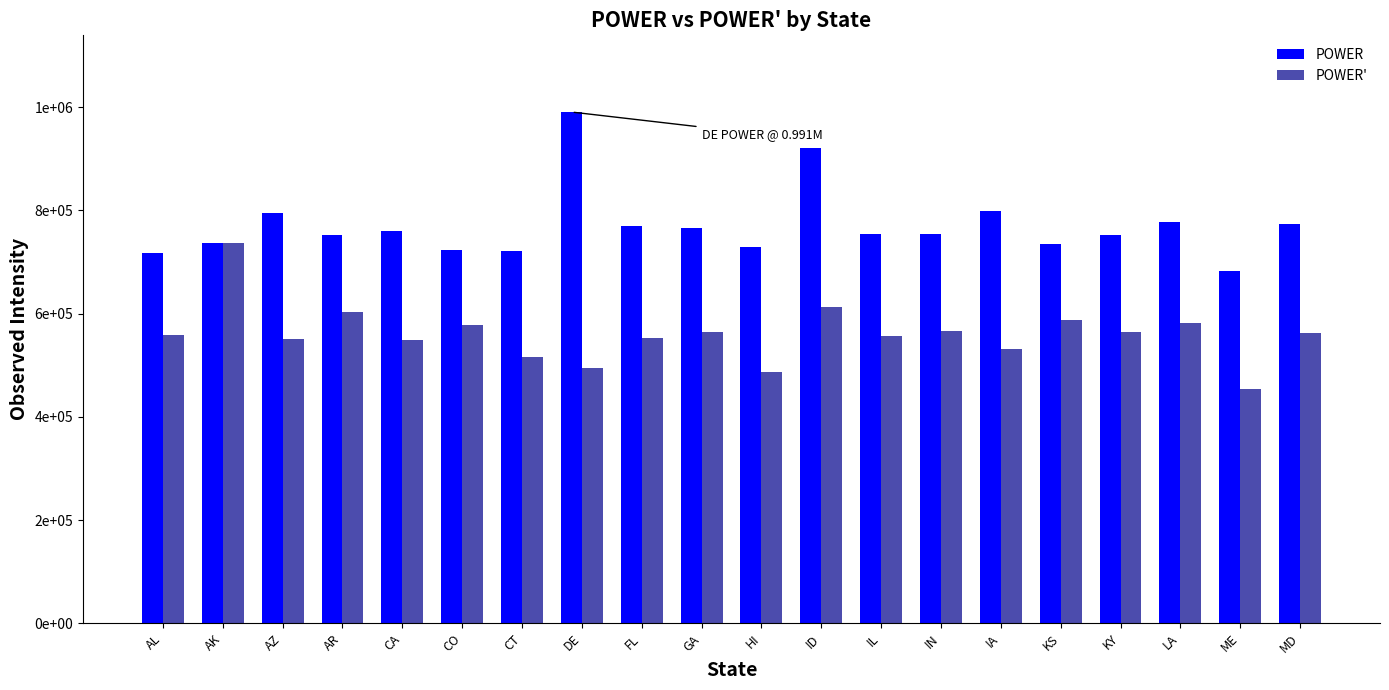

True or false: POWER has a value of 1212266.9 at KY.

False